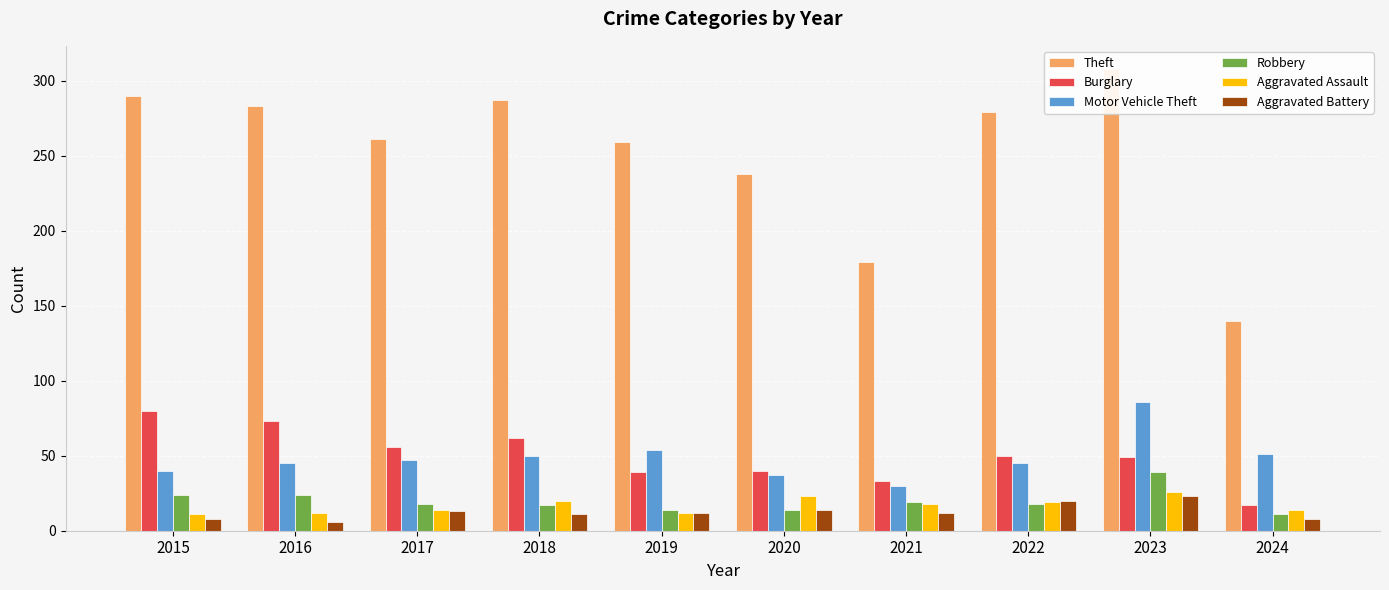

The value of Robbery at 2016 is 8. True or false?

False